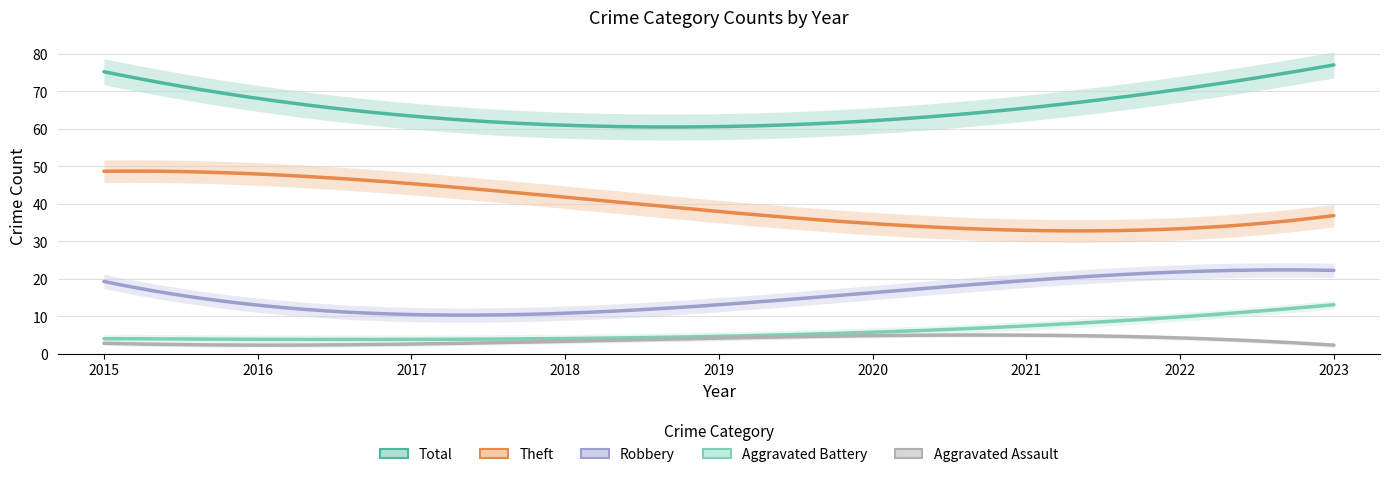

True or false: Total and Robbery intersect in this chart.

False